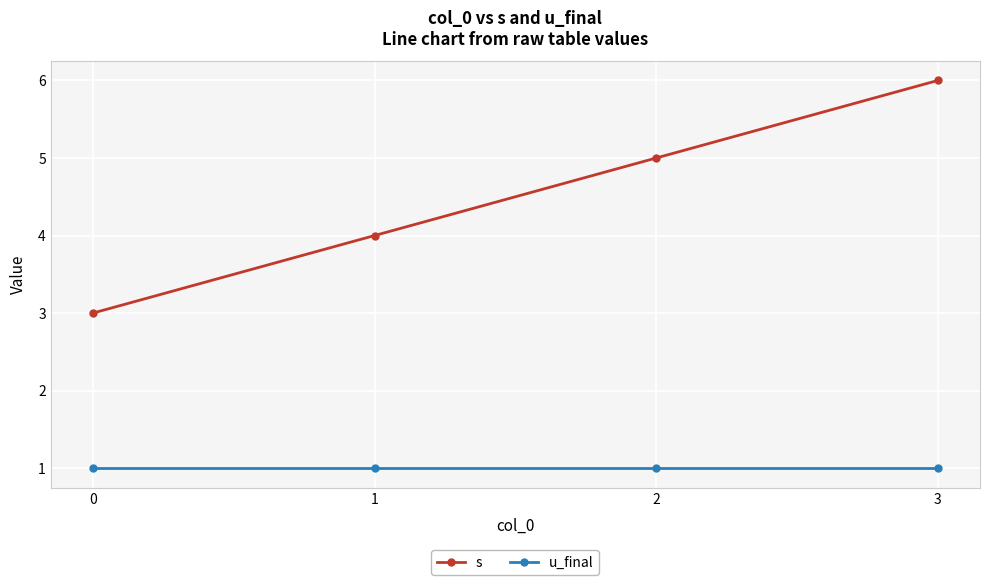

What is the sum of all u_final values?

4